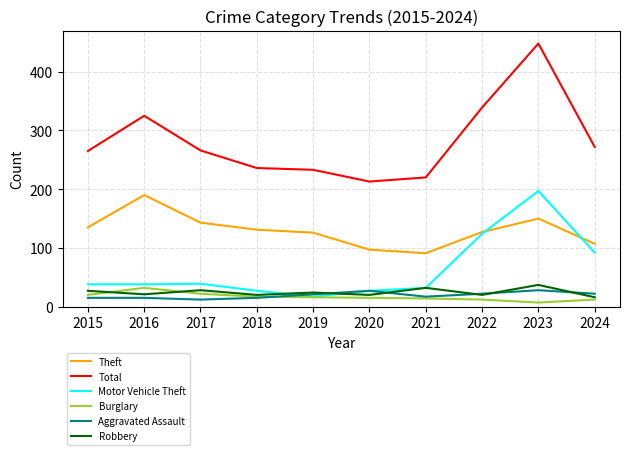

What is the highest value of the Motor Vehicle Theft series?

197